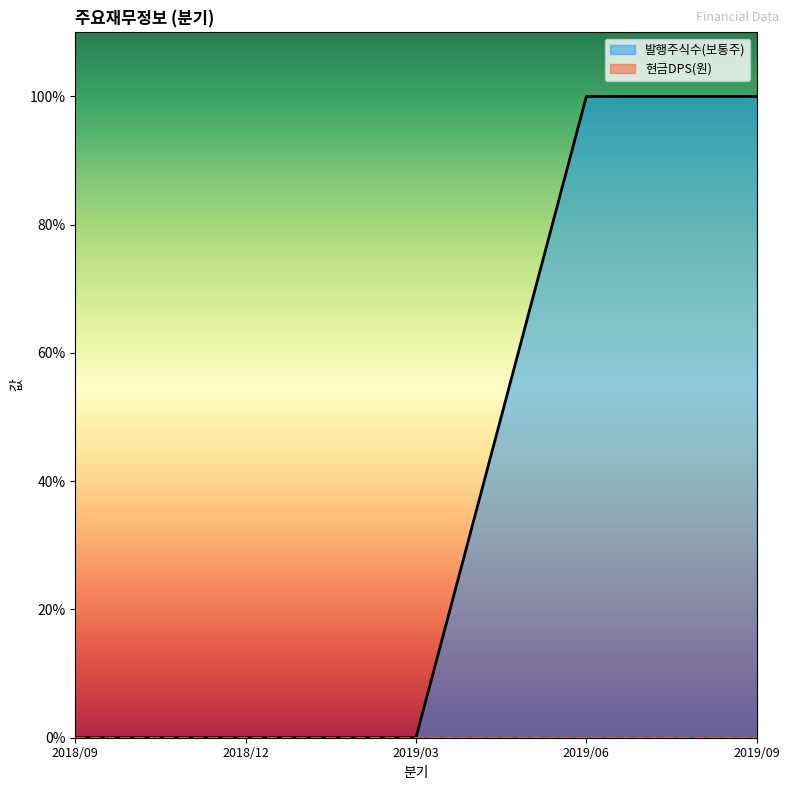

What is the average value?

0.4